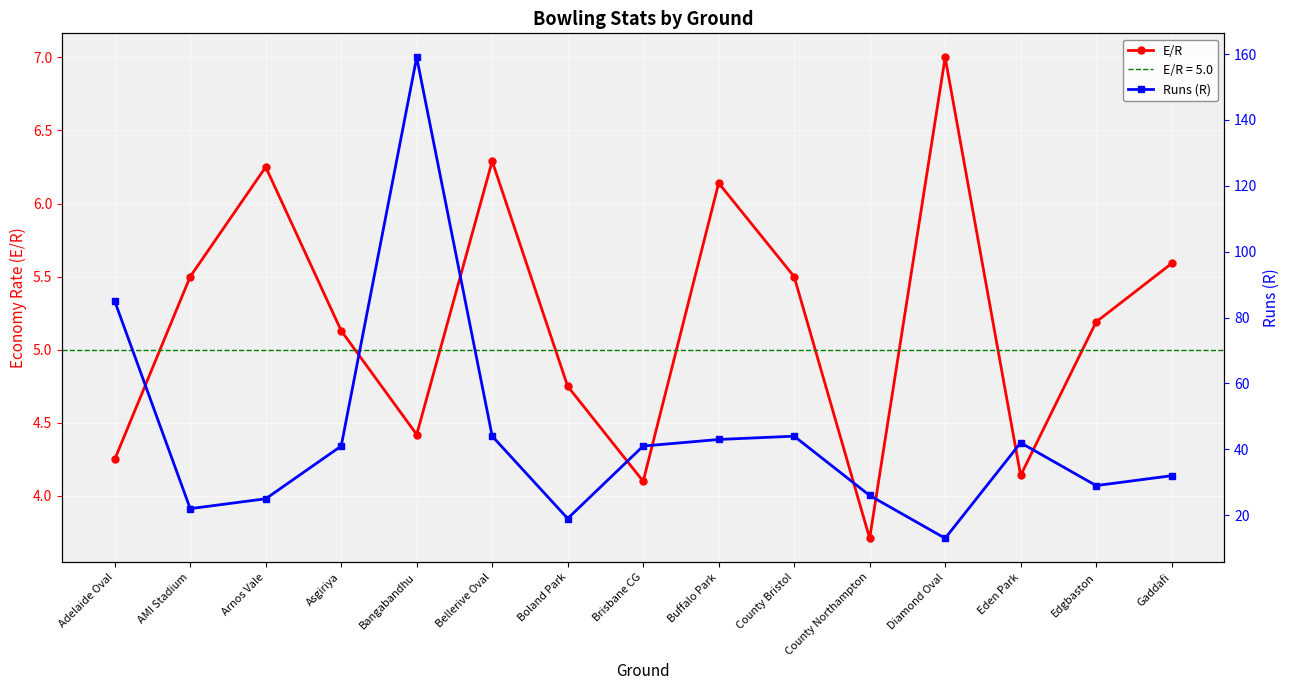

Which series has the largest total across all categories?

Runs (R)